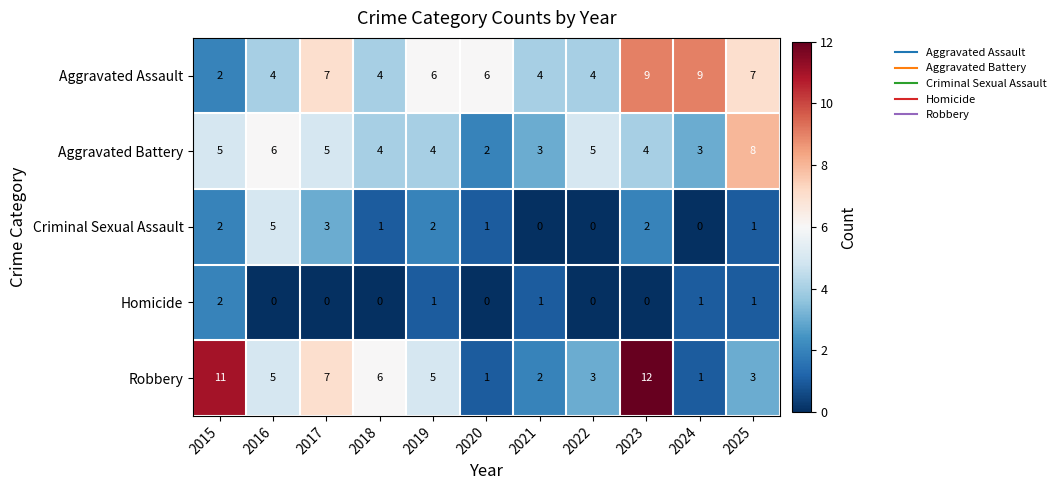

True or false: Aggravated Assault has a value of 6 at 2018.

False